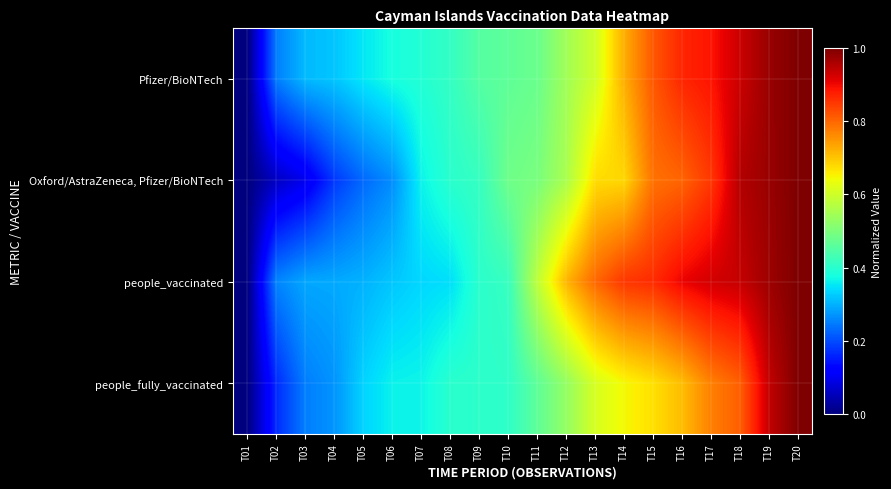

How many distinct data groups are displayed?

4